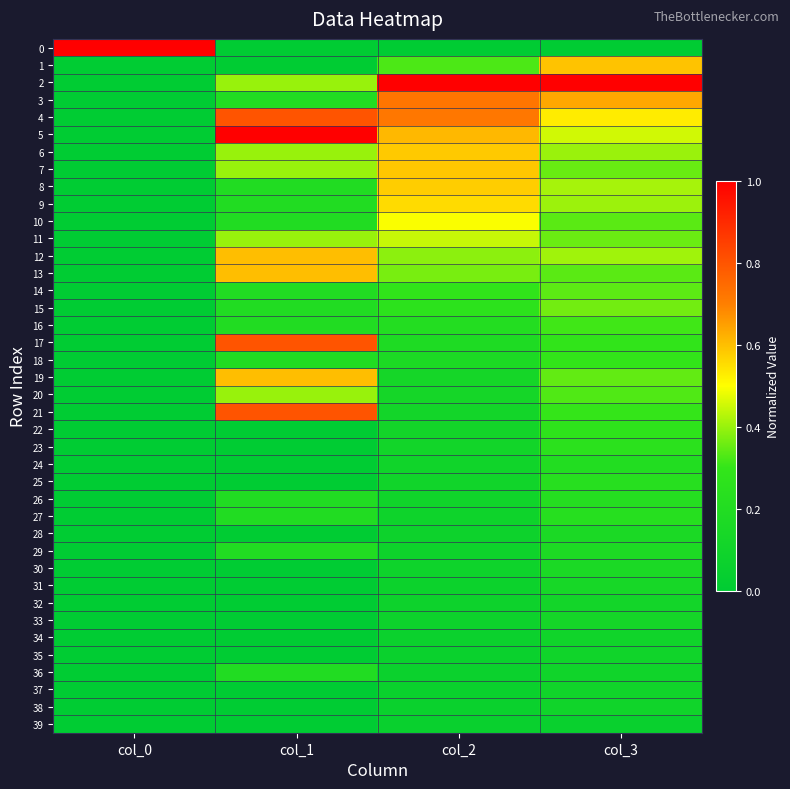

Reading left to right, list all the values displayed in this chart.

0: col_0=1.0	col_1=0.0	col_2=0.0	col_3=0.0
1: col_0=0.0	col_1=0.0	col_2=0.3	col_3=0.6
2: col_0=0.0	col_1=0.4	col_2=1.0	col_3=1.0
3: col_0=0.0	col_1=0.2	col_2=0.7	col_3=0.6
4: col_0=0.0	col_1=0.8	col_2=0.7	col_3=0.5
5: col_0=0.0	col_1=1.0	col_2=0.6	col_3=0.5
6: col_0=0.0	col_1=0.4	col_2=0.6	col_3=0.4
7: col_0=0.0	col_1=0.4	col_2=0.6	col_3=0.4
8: col_0=0.0	col_1=0.2	col_2=0.6	col_3=0.4
9: col_0=0.0	col_1=0.2	col_2=0.6	col_3=0.4
10: col_0=0.0	col_1=0.2	col_2=0.5	col_3=0.3
11: col_0=0.0	col_1=0.4	col_2=0.4	col_3=0.4
12: col_0=0.0	col_1=0.6	col_2=0.4	col_3=0.4
13: col_0=0.0	col_1=0.6	col_2=0.4	col_3=0.3
14: col_0=0.0	col_1=0.2	col_2=0.3	col_3=0.3
15: col_0=0.0	col_1=0.2	col_2=0.3	col_3=0.4
16: col_0=0.0	col_1=0.2	col_2=0.2	col_3=0.3
17: col_0=0.0	col_1=0.8	col_2=0.2	col_3=0.3
18: col_0=0.0	col_1=0.2	col_2=0.2	col_3=0.3
19: col_0=0.0	col_1=0.6	col_2=0.1	col_3=0.3
20: col_0=0.0	col_1=0.4	col_2=0.1	col_3=0.3
21: col_0=0.0	col_1=0.8	col_2=0.1	col_3=0.3
22: col_0=0.0	col_1=0.0	col_2=0.1	col_3=0.3
23: col_0=0.0	col_1=0.0	col_2=0.1	col_3=0.3
24: col_0=0.0	col_1=0.0	col_2=0.1	col_3=0.2
25: col_0=0.0	col_1=0.0	col_2=0.1	col_3=0.2
26: col_0=0.0	col_1=0.2	col_2=0.1	col_3=0.2
27: col_0=0.0	col_1=0.2	col_2=0.1	col_3=0.2
28: col_0=0.0	col_1=0.0	col_2=0.1	col_3=0.2
29: col_0=0.0	col_1=0.2	col_2=0.1	col_3=0.2
30: col_0=0.0	col_1=0.0	col_2=0.1	col_3=0.2
31: col_0=0.0	col_1=0.0	col_2=0.1	col_3=0.1
32: col_0=0.0	col_1=0.0	col_2=0.1	col_3=0.1
33: col_0=0.0	col_1=0.0	col_2=0.1	col_3=0.1
34: col_0=0.0	col_1=0.0	col_2=0.1	col_3=0.1
35: col_0=0.0	col_1=0.0	col_2=0.1	col_3=0.1
36: col_0=0.0	col_1=0.2	col_2=0.1	col_3=0.1
37: col_0=0.0	col_1=0.0	col_2=0.1	col_3=0.1
38: col_0=0.0	col_1=0.0	col_2=0.1	col_3=0.1
39: col_0=0.0	col_1=0.0	col_2=0.1	col_3=0.1